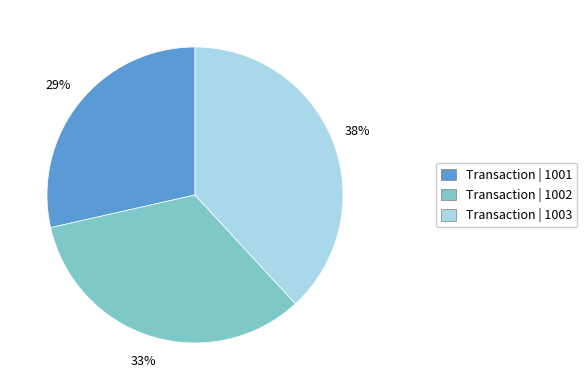

Does any single category account for the majority?

No